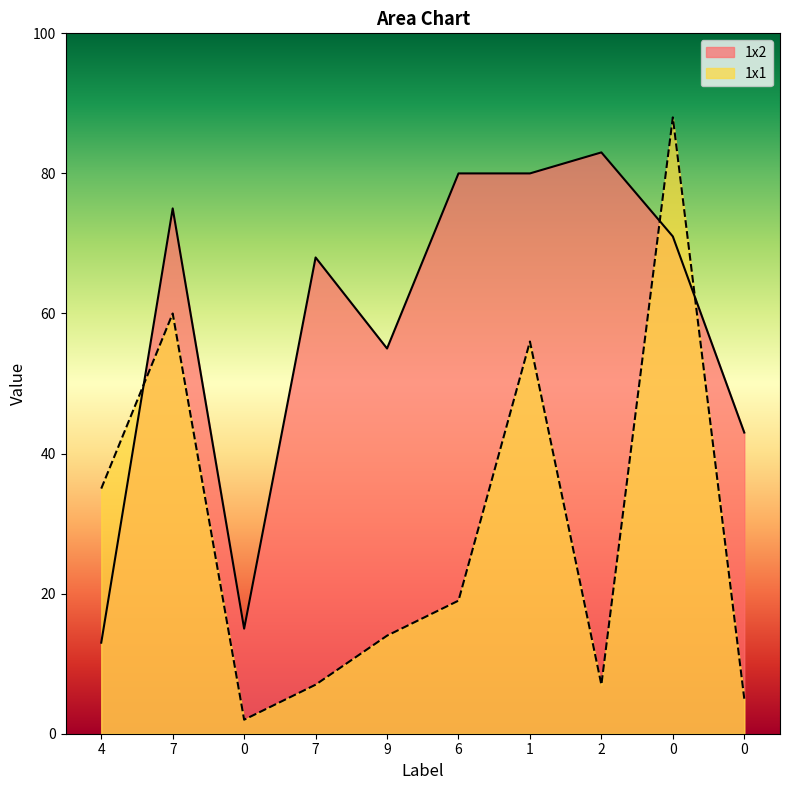

Where do 1x2 and 1x1 first cross each other?

4 and 7